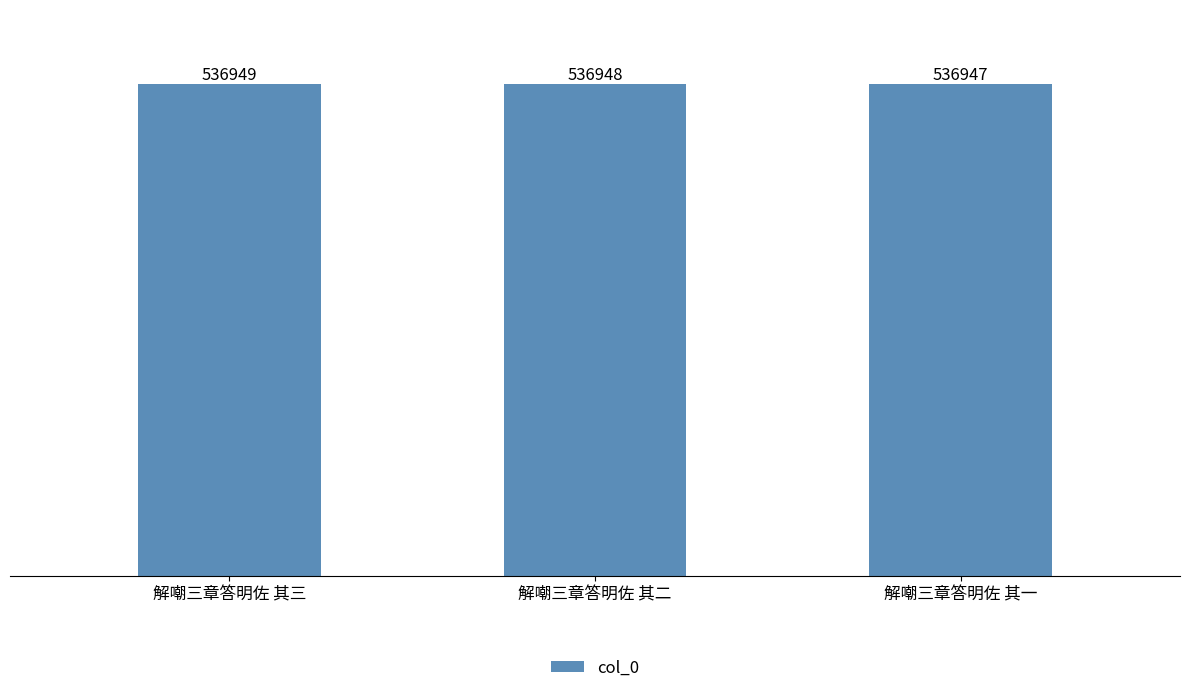

Is it true that the value at 解嘲三章答明佐 其三 is 136047?

False